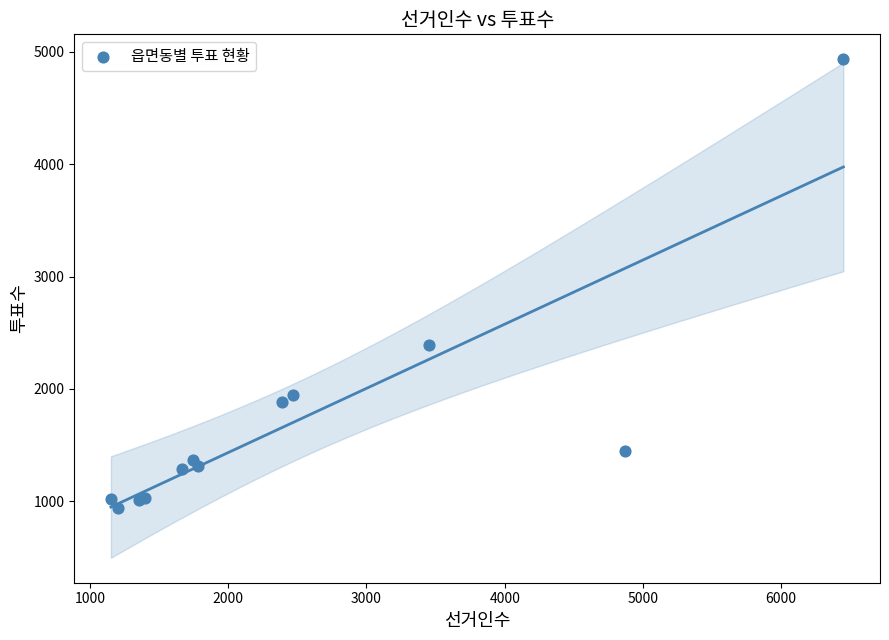

What Y value in the scatter plot is closest to 2935?

2392